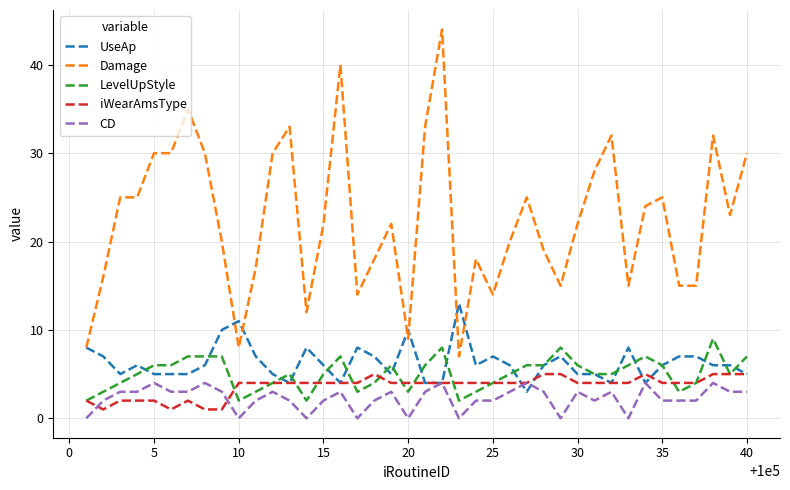

At how many categories does at least one series exceed 38?

2